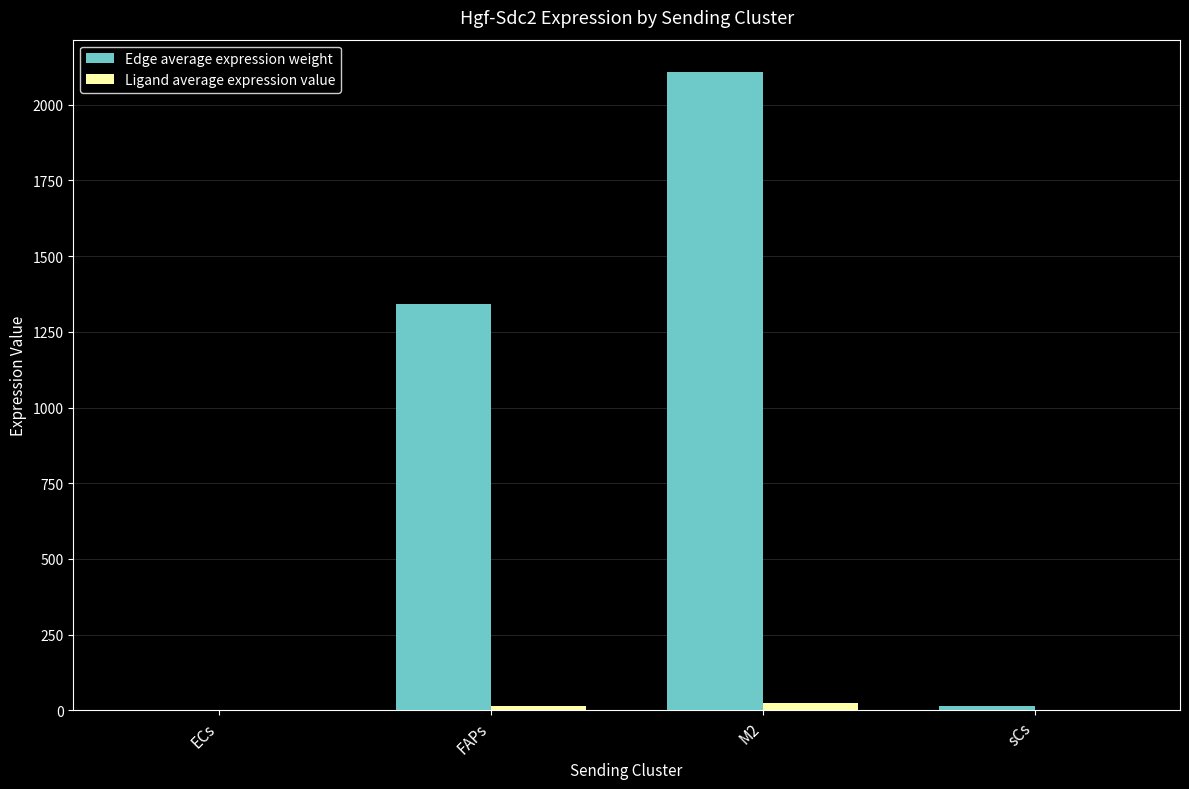

How many series are shown in this chart?

2